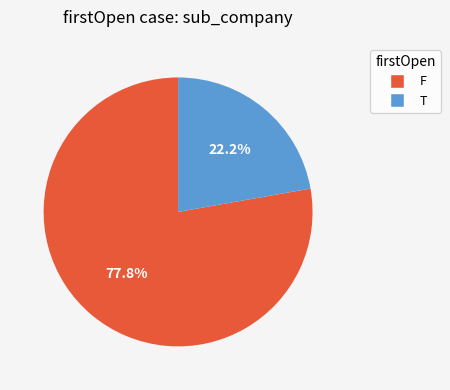

What percentage is the F slice, to the nearest percent?

78%